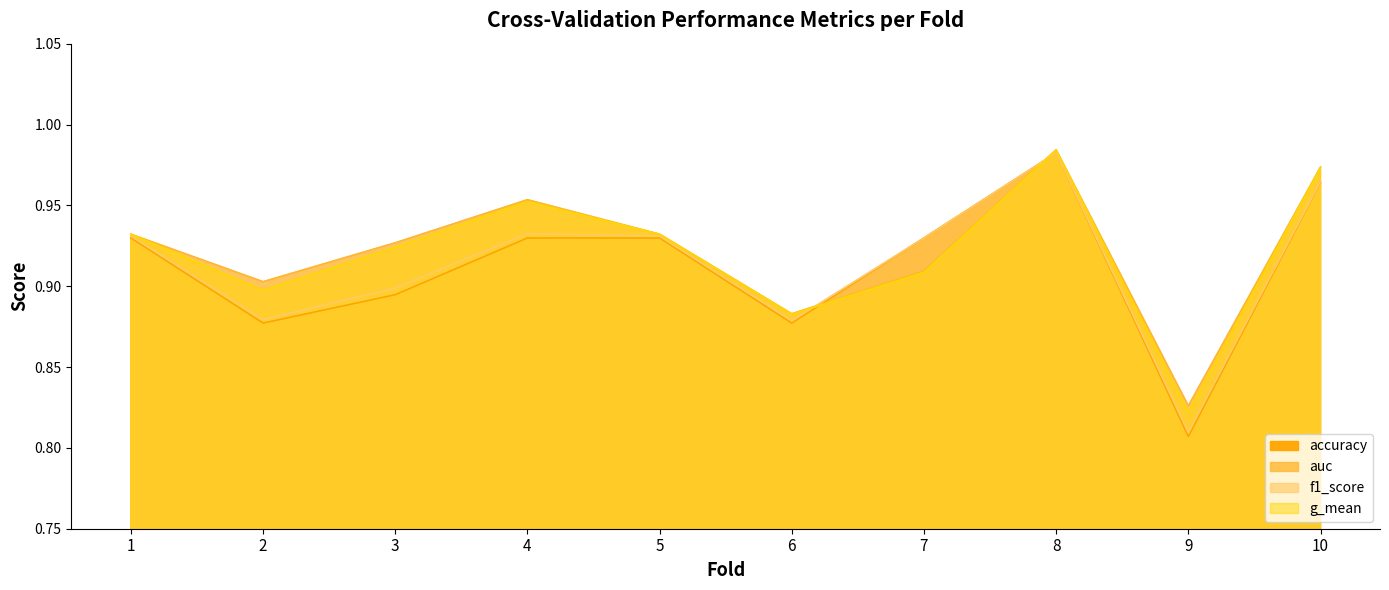

Rank the series by their maximum value, from lowest to highest.

accuracy, f1_score, g_mean, auc